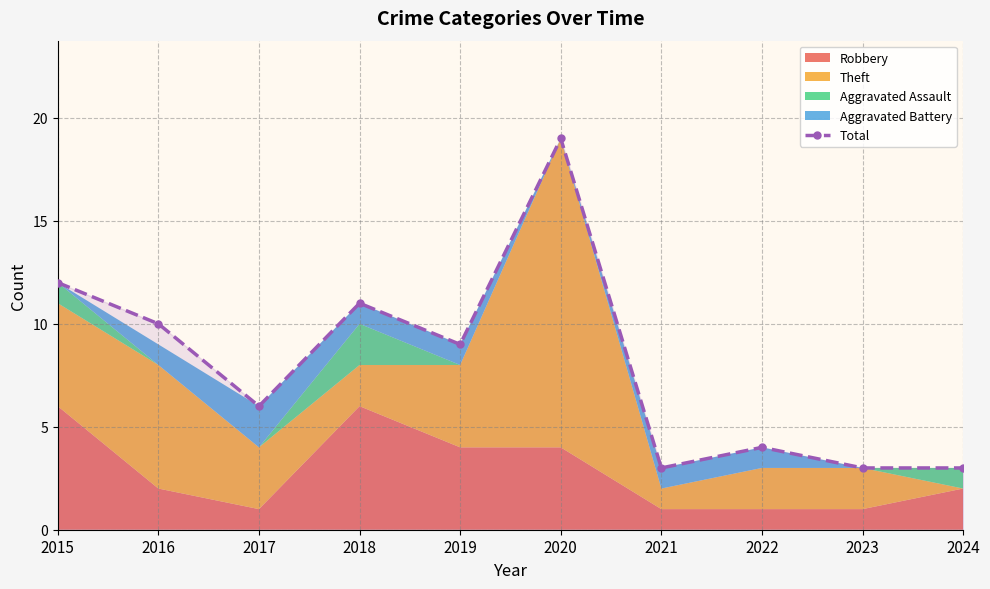

At which category does the data reach its first local valley?

2017